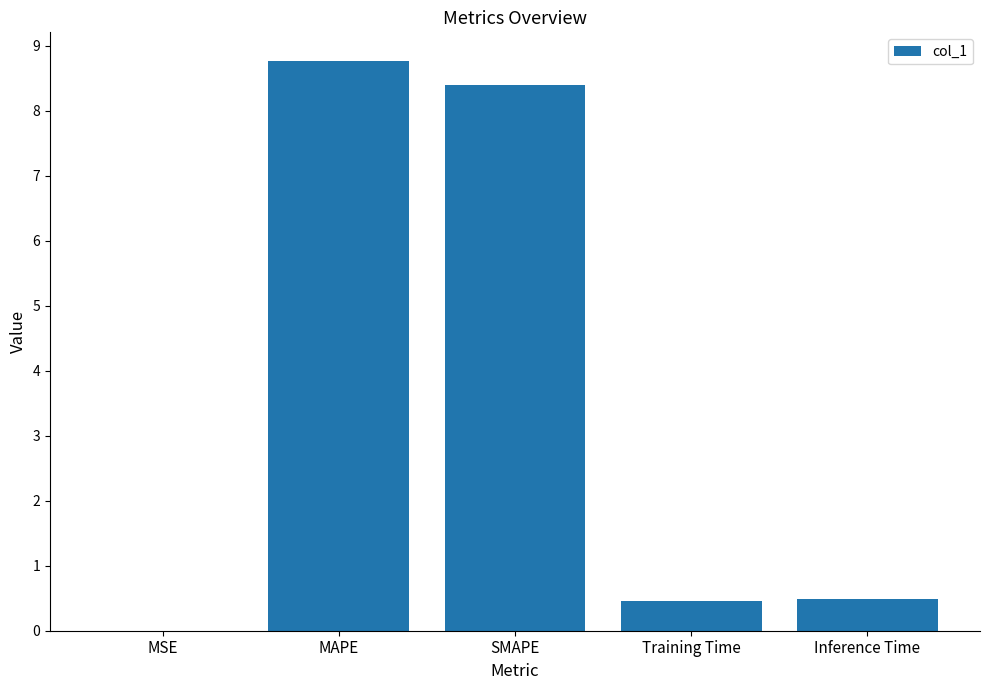

What is the maximum value shown in the chart?

8.8